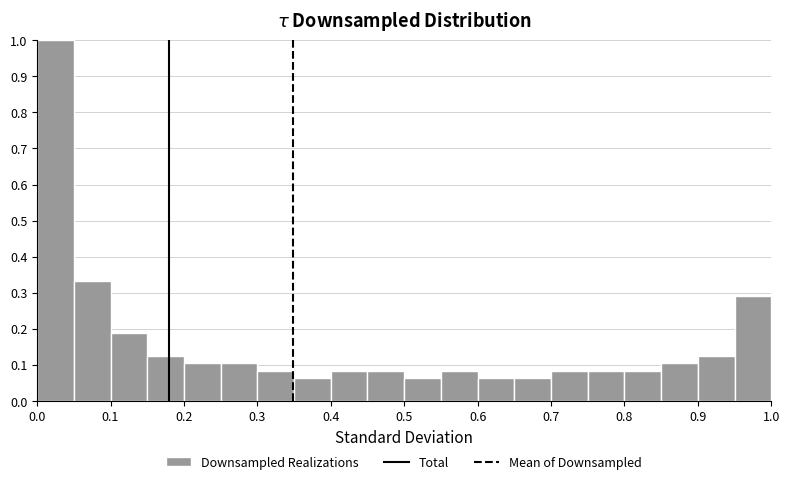

What is the height of the bar covering 0.50 to 0.55 on the x-axis? The values are not printed on the chart, so give them approximately, as read against the axis.

0.06